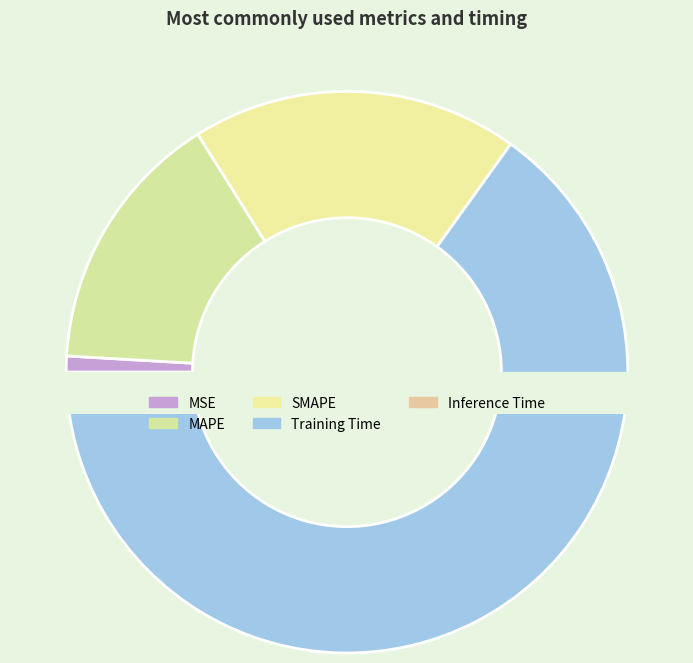

Which has a higher value, MAPE or Inference Time?

MAPE